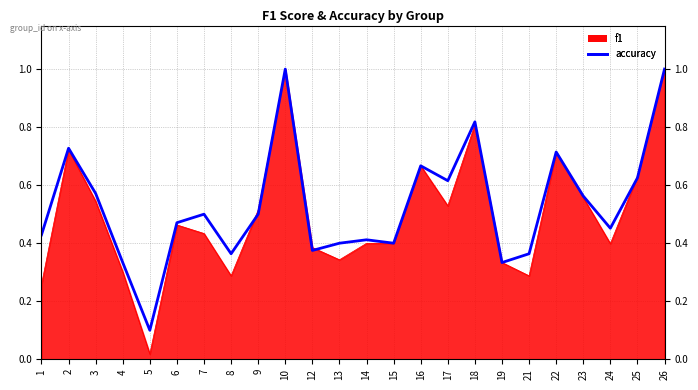

Reading left to right, what are all the values shown in this chart?

0.4	0.7	0.6	0.3	0.1	0.5	0.5	0.4	0.5	1.0	0.4	0.4	0.4	0.4	0.7	0.6	0.8	0.3	0.4	0.7	0.6	0.5	0.6	1.0